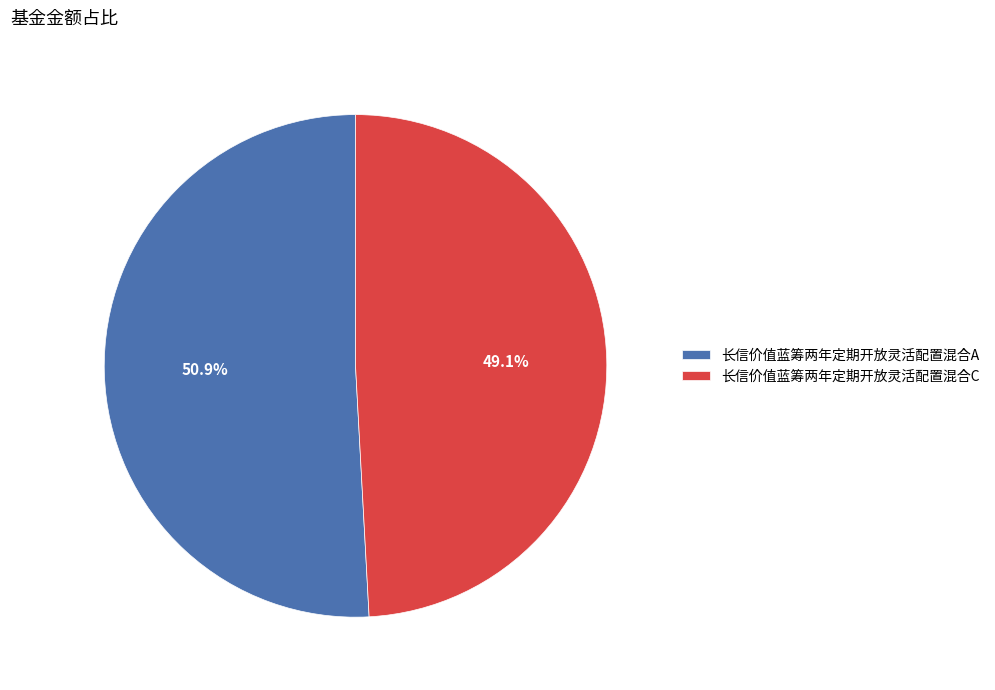

How many slices are in this pie chart?

2